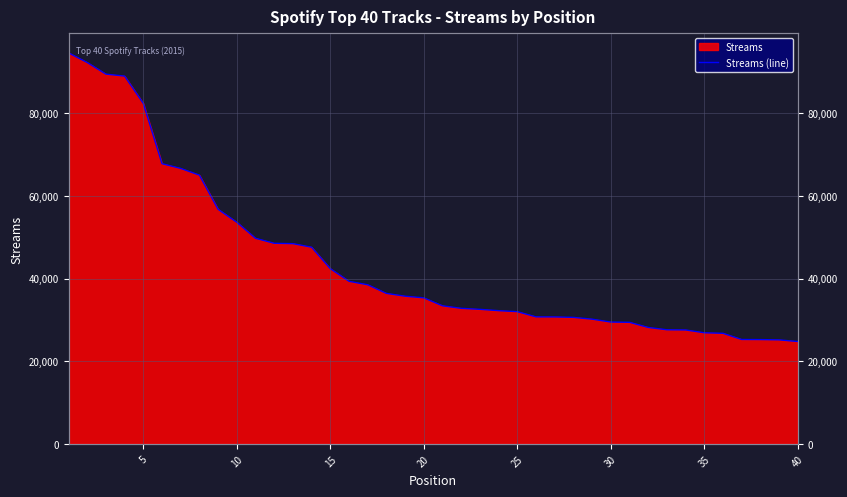

What is the minimum value shown in the chart?

24757